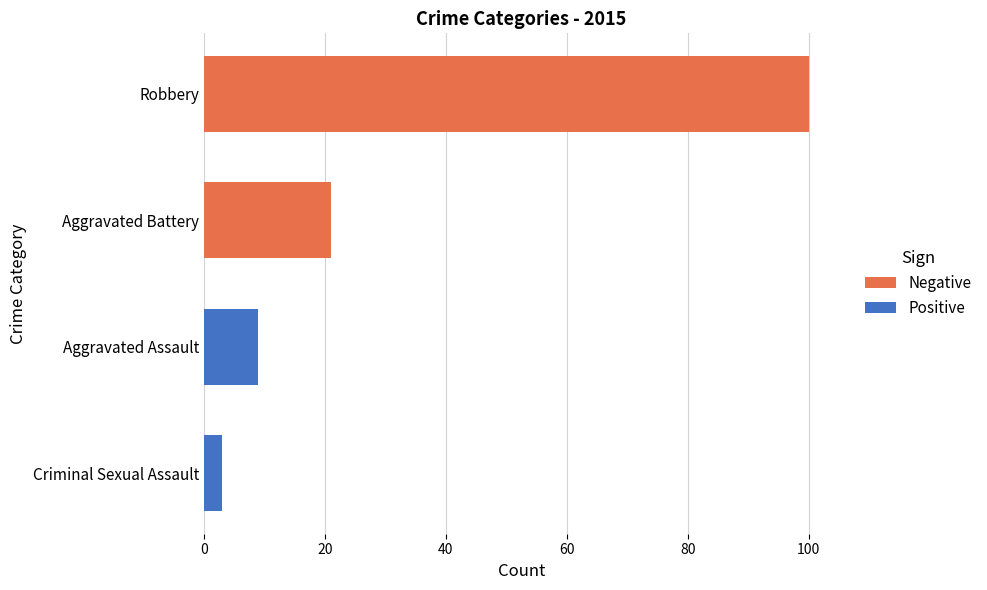

How many values exceed 21?

1